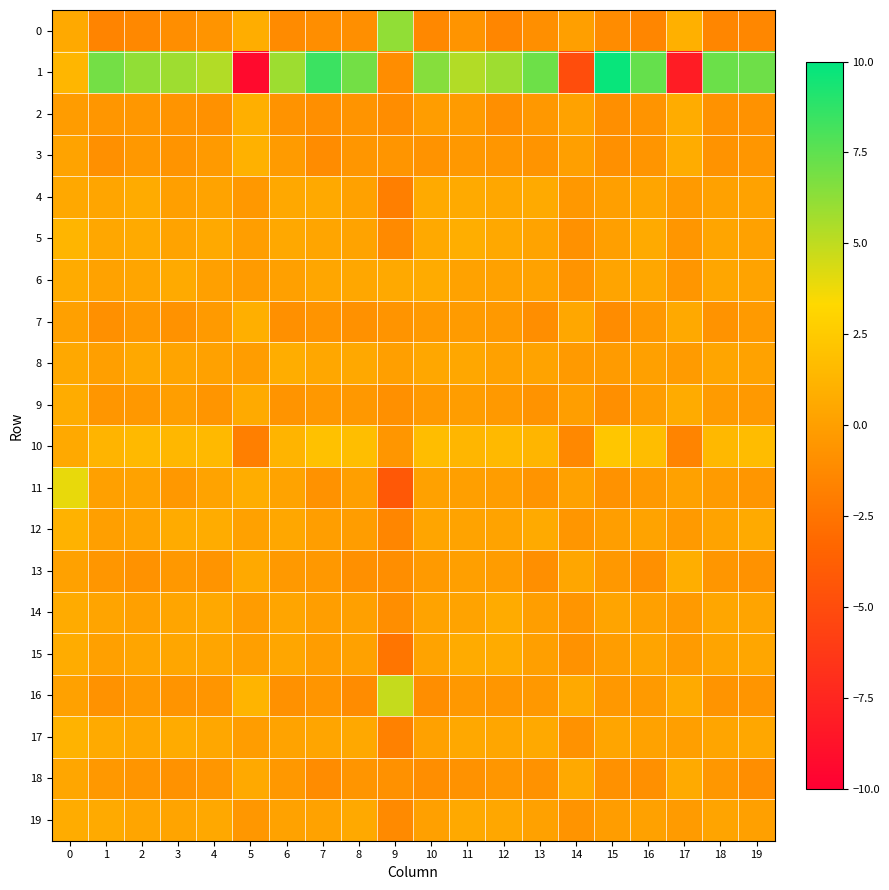

Reading right to left, list all the values displayed in this chart.

0: 19=-1.4	18=-1.5	17=1.0	16=-1.5	15=-1.1	14=-0.0	13=-0.9	12=-1.4	11=-0.6	10=-1.3	9=6.2	8=-0.9	7=-1.0	6=-1.1	5=0.8	4=-0.6	3=-1.0	2=-1.4	1=-1.6	0=0.6
1: 19=7.1	18=7.2	17=-8.1	16=7.3	15=9.7	14=-4.9	13=7.1	12=5.8	11=5.3	10=6.5	9=-1.1	8=7.0	7=8.4	6=5.9	5=-9.3	4=5.4	3=5.9	2=6.2	1=6.9	0=1.3
2: 19=-0.7	18=-0.7	17=0.8	16=-0.6	15=-0.9	14=0.2	13=-0.4	12=-0.9	11=-0.2	10=-0.1	9=-1.0	8=-0.7	7=-0.9	6=-0.7	5=0.9	4=-0.8	3=-0.7	2=-0.5	1=-0.5	0=-0.2
3: 19=-0.5	18=-0.7	17=0.8	16=-0.6	15=-0.9	14=-0.0	13=-0.7	12=-0.5	11=-0.4	10=-0.7	9=-0.6	8=-0.5	7=-1.1	6=-0.2	5=1.1	4=-0.3	3=-0.6	2=-0.4	1=-0.8	0=0.2
4: 19=0.2	18=0.1	17=-0.3	16=0.3	15=-0.0	14=-0.4	13=0.7	12=0.5	11=0.6	10=0.6	9=-1.9	8=0.1	7=0.6	6=0.5	5=-0.4	4=0.2	3=-0.0	2=0.7	1=0.4	0=0.5
5: 19=0.1	18=0.3	17=-0.5	16=0.6	15=0.0	14=-0.8	13=0.2	12=0.5	11=0.9	10=0.6	9=-1.2	8=0.2	7=0.4	6=0.5	5=-0.1	4=0.6	3=0.2	2=0.6	1=0.5	0=1.3
6: 19=0.2	18=0.4	17=-0.5	16=0.5	15=0.3	14=-0.6	13=0.2	12=0.2	11=0.2	10=0.7	9=0.6	8=0.5	7=0.4	6=0.0	5=-0.2	4=0.1	3=0.7	2=0.4	1=0.2	0=0.7
7: 19=-0.3	18=-0.7	17=0.6	16=-0.4	15=-1.1	14=0.5	13=-1.0	12=-0.3	11=-0.2	10=-0.3	9=-0.6	8=-0.8	7=-0.6	6=-0.8	5=0.9	4=-0.3	3=-0.8	2=-0.4	1=-0.9	0=0.1
8: 19=0.2	18=0.3	17=-0.2	16=0.0	15=-0.2	14=-0.3	13=0.2	12=0.1	11=0.5	10=0.4	9=-0.0	8=0.5	7=0.4	6=0.8	5=-0.1	4=0.1	3=0.3	2=0.5	1=0.0	0=0.5
9: 19=-0.4	18=-0.2	17=0.7	16=-0.1	15=-0.9	14=-0.1	13=-0.7	12=-0.3	11=-0.1	10=-0.3	9=-0.9	8=-0.4	7=-0.4	6=-0.6	5=0.6	4=-0.6	3=-0.0	2=-0.4	1=-0.5	0=0.8
10: 19=1.7	18=1.5	17=-1.5	16=1.7	15=2.2	14=-1.3	13=1.3	12=1.5	11=1.4	10=1.7	9=-0.5	8=1.8	7=2.0	6=1.2	5=-1.8	4=1.6	3=1.4	2=1.5	1=1.2	0=0.6
11: 19=-0.5	18=-0.2	17=0.1	16=-0.3	15=-0.7	14=0.1	13=-0.6	12=-0.1	11=-0.0	10=0.1	9=-4.2	8=-0.0	7=-0.8	6=0.2	5=0.8	4=0.2	3=-0.4	2=0.2	1=0.1	0=3.9
12: 19=0.6	18=0.2	17=-0.2	16=0.2	15=-0.1	14=-0.5	13=0.6	12=0.2	11=0.2	10=0.4	9=-1.4	8=-0.1	7=-0.1	6=0.5	5=0.1	4=0.8	3=0.7	2=0.3	1=-0.0	0=1.1
13: 19=-0.7	18=-0.5	17=0.9	16=-0.9	15=-0.4	14=0.4	13=-0.9	12=-0.2	11=-0.0	10=-0.3	9=-1.0	8=-0.9	7=-0.4	6=-0.3	5=0.6	4=-0.6	3=-0.4	2=-0.7	1=-0.5	0=0.1
14: 19=0.3	18=0.4	17=-0.3	16=0.1	15=0.3	14=-0.6	13=-0.1	12=0.7	11=0.2	10=0.3	9=-0.9	8=0.1	7=-0.1	6=0.3	5=-0.2	4=0.5	3=0.4	2=0.0	1=0.3	0=0.7
15: 19=0.4	18=0.3	17=-0.2	16=0.3	15=-0.1	14=-0.8	13=-0.0	12=0.7	11=0.7	10=0.3	9=-2.4	8=0.2	7=-0.1	6=0.4	5=0.0	4=0.4	3=0.4	2=0.3	1=0.1	0=0.8
16: 19=-0.6	18=-0.6	17=0.7	16=-0.3	15=-0.4	14=0.5	13=-0.4	12=-0.5	11=-0.4	10=-1.0	9=4.8	8=-1.1	7=-0.6	6=-0.8	5=1.2	4=-0.6	3=-0.6	2=-0.3	1=-0.7	0=0.2
17: 19=0.5	18=0.3	17=0.0	16=0.2	15=0.3	14=-0.8	13=0.6	12=0.4	11=0.5	10=0.1	9=-1.8	8=0.5	7=0.4	6=0.2	5=-0.1	4=0.5	3=0.7	2=0.4	1=0.6	0=1.2
18: 19=-0.9	18=-0.4	17=0.6	16=-0.9	15=-0.8	14=0.6	13=-0.8	12=-0.5	11=-0.8	10=-1.0	9=-0.8	8=-0.6	7=-1.1	6=-0.4	5=0.6	4=-0.5	3=-0.7	2=-0.6	1=-0.4	0=0.4
19: 19=0.0	18=0.3	17=-0.2	16=0.1	15=-0.1	14=-0.7	13=0.1	12=0.4	11=0.6	10=0.1	9=-1.2	8=0.6	7=0.2	6=0.2	5=-0.4	4=0.5	3=0.3	2=0.3	1=0.7	0=0.8